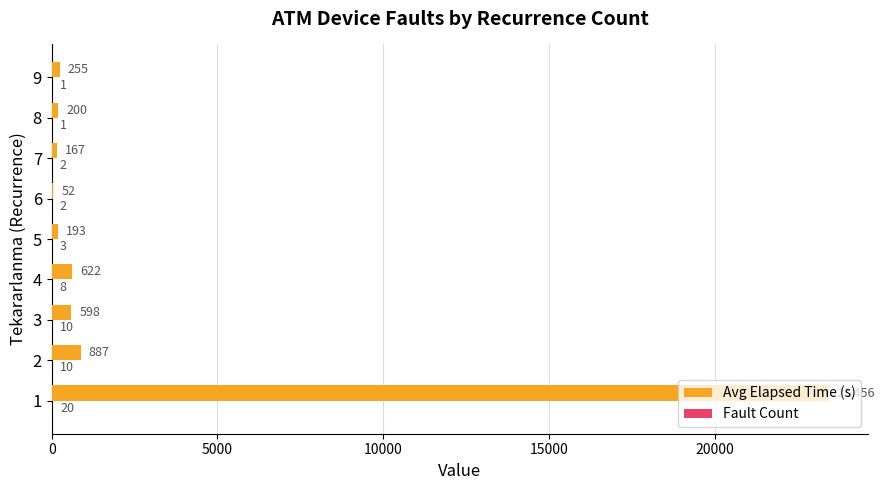

True or false: Avg Elapsed Time (s) has a value of 887 at 2.

True